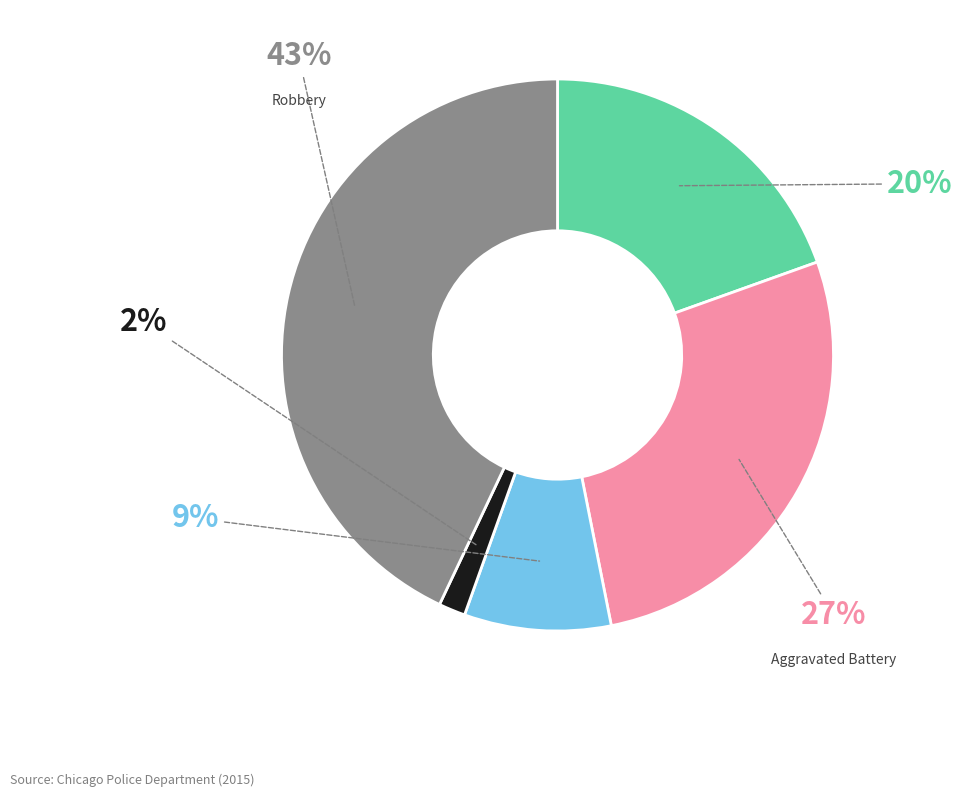

Is there a majority slice in this chart?

No